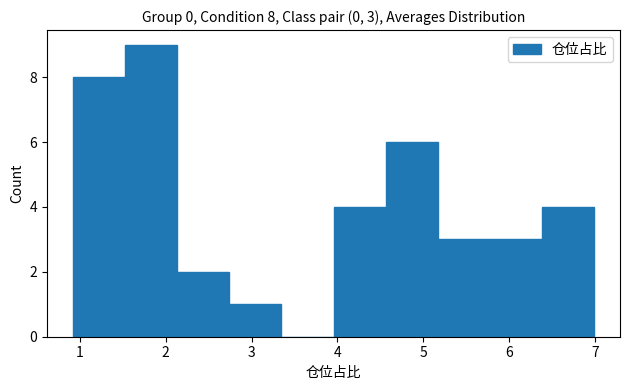

Which range on the x-axis has the tallest bar?

1.5 to 2.1